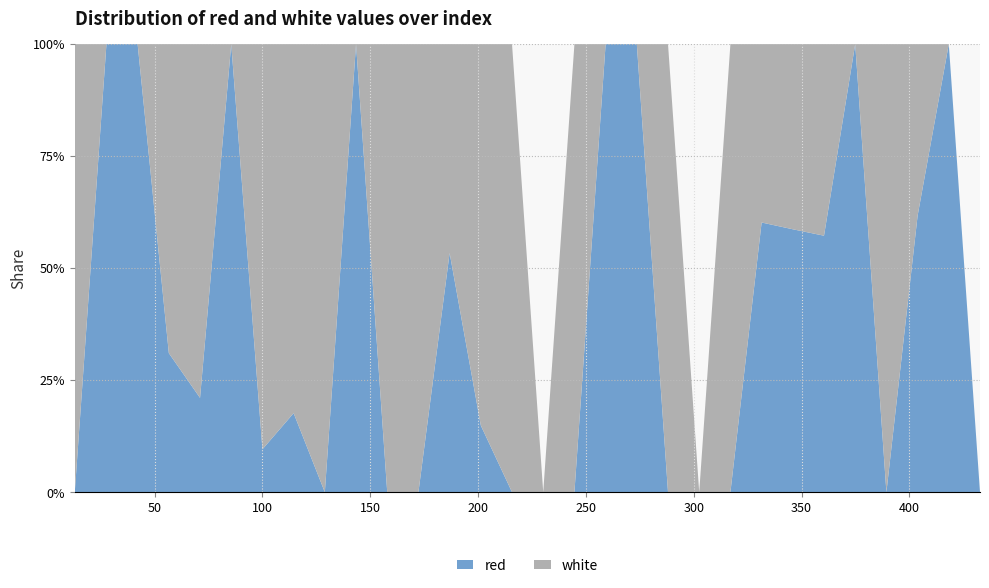

Reading left to right, transcribe all the data shown in this chart.

red: 13.0165=0.0	27.7=38.8	42.1665=51.9	56.6335=16.0	71.1=9.5	85.5665=3.0	100.0335=12.7	114.5=16.0	128.9665=0.0	143.4335=29.0	157.9=0.0	172.3665=0.0	186.8335=25.8	201.3=6.2	215.7665=0.0	230.2335=0.0	244.7=0.0	259.1665=16.0	273.6335=19.3	288.1=0.0	302.5665=0.0	317.0335=0.0	331.5=19.3	345.9665=55.1	360.4335=25.8	374.9=22.5	389.3665=0.0	403.8335=25.8	418.3=12.7	432.7665=0.0
white: 13.0165=9.5	27.7=0.0	42.1665=0.0	56.6335=35.6	71.1=35.6	85.5665=0.0	100.0335=120.3	114.5=74.7	128.9665=29.0	143.4335=0.0	157.9=64.9	172.3665=55.1	186.8335=22.5	201.3=35.6	215.7665=9.5	230.2335=0.0	244.7=42.1	259.1665=0.0	273.6335=0.0	288.1=51.9	302.5665=0.0	317.0335=38.8	331.5=12.7	345.9665=38.8	360.4335=19.3	374.9=0.0	389.3665=45.3	403.8335=16.0	418.3=0.0	432.7665=0.0